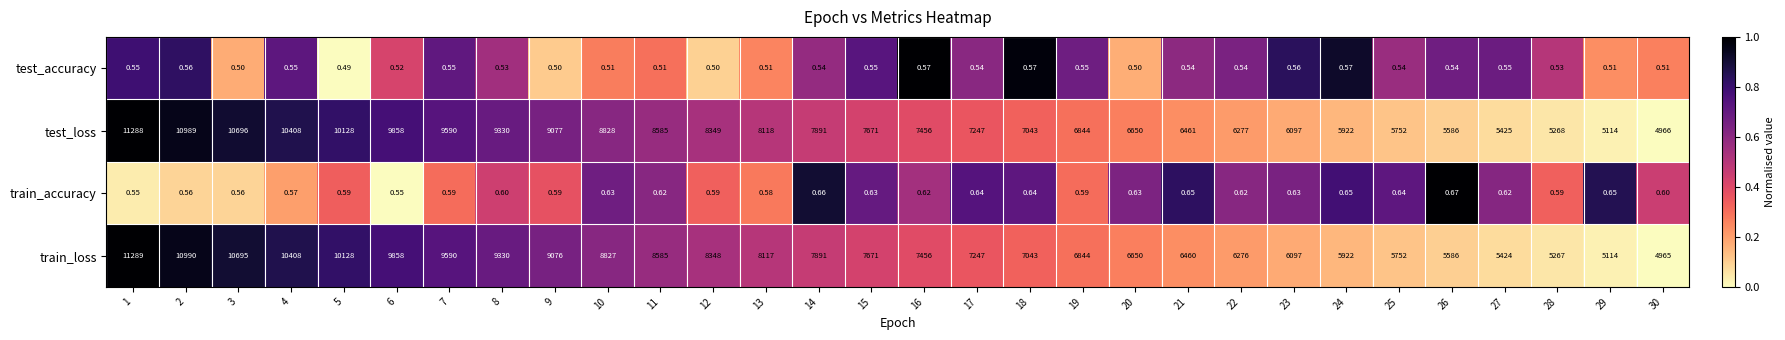

Which series has the widest spread of values?

train_loss